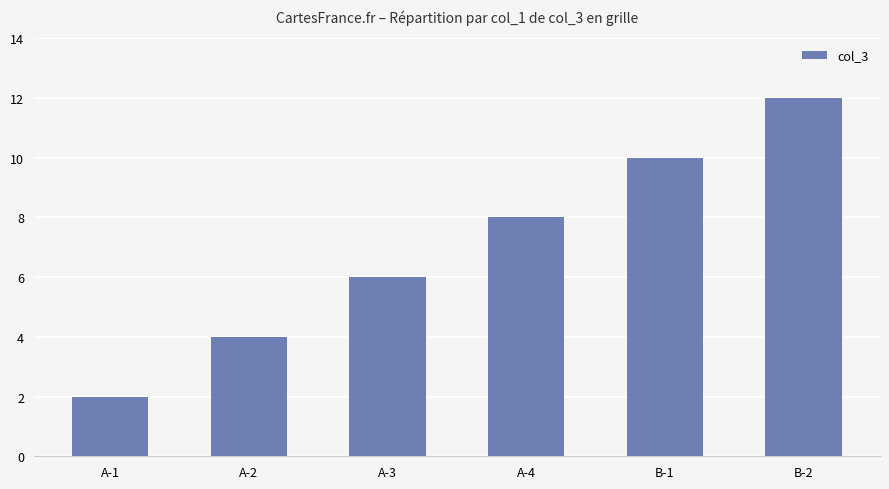

What is the change in value from A-1 to B-1?

+8